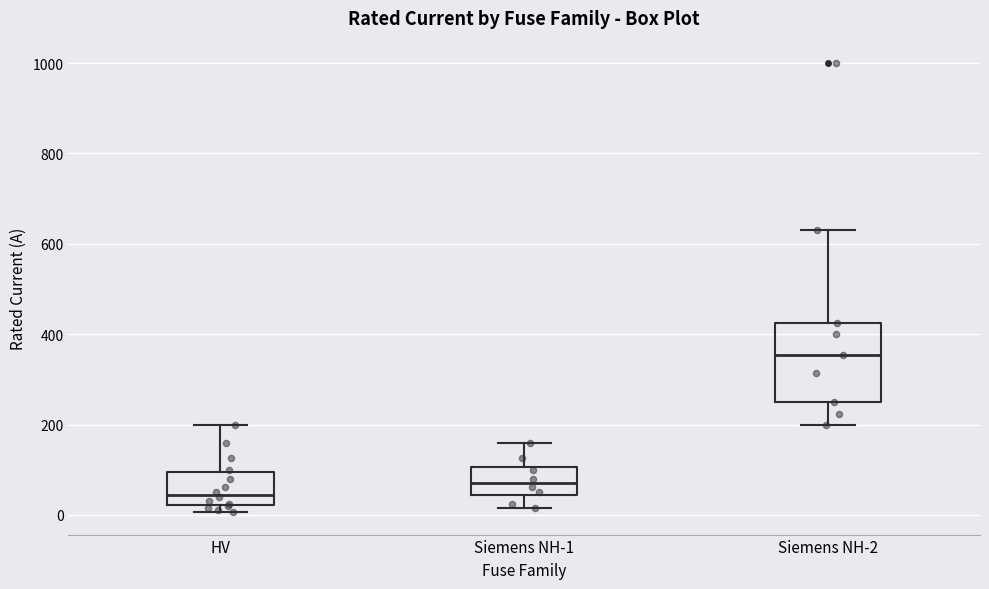

Which box's median line is the lowest?

HV